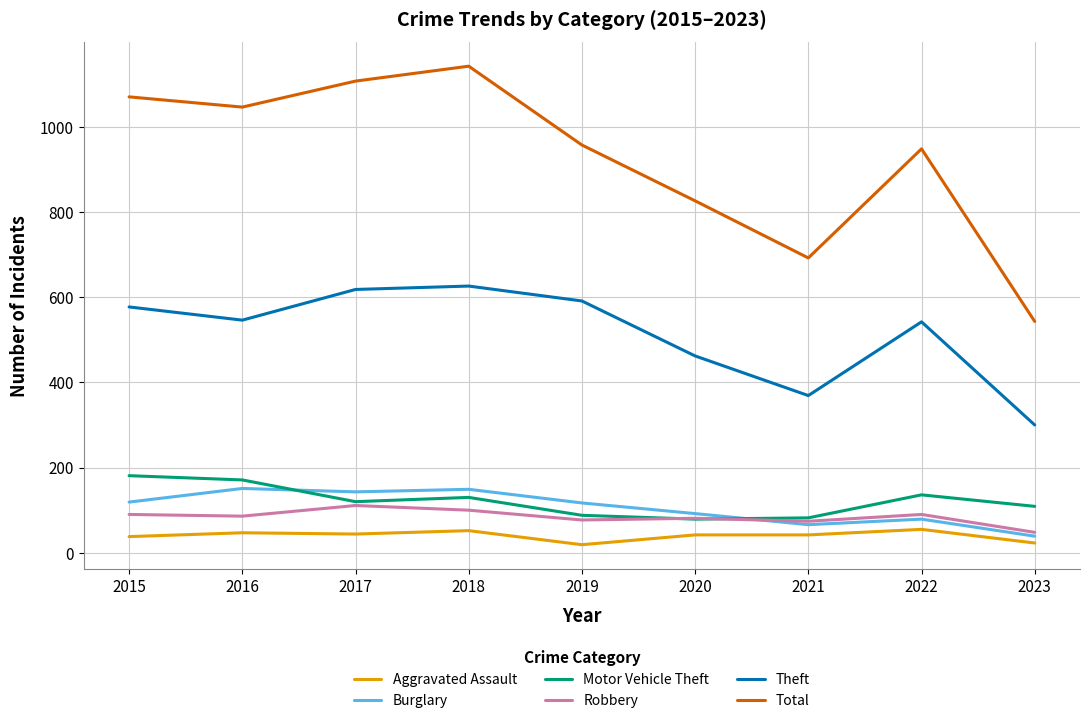

Which series has the widest spread of values?

Total